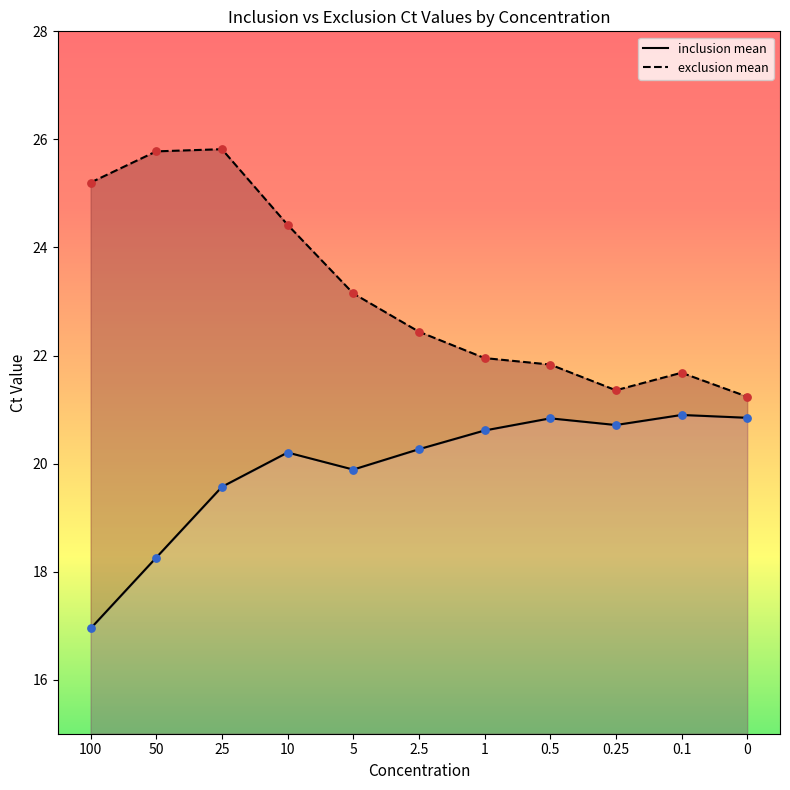

At how many categories does at least one series exceed 19?

11